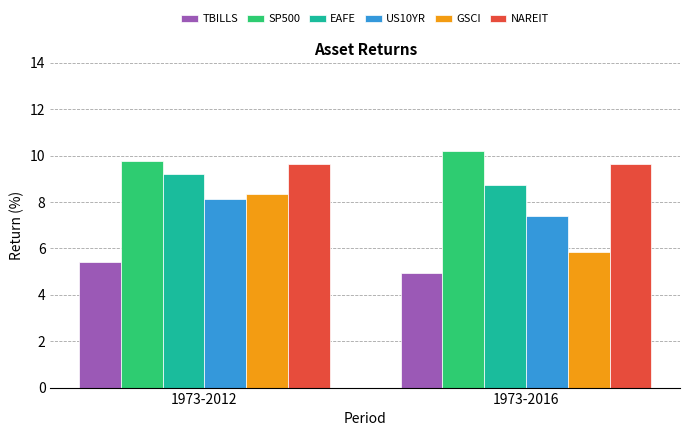

Read the EAFE value at 1973-2016.

8.8